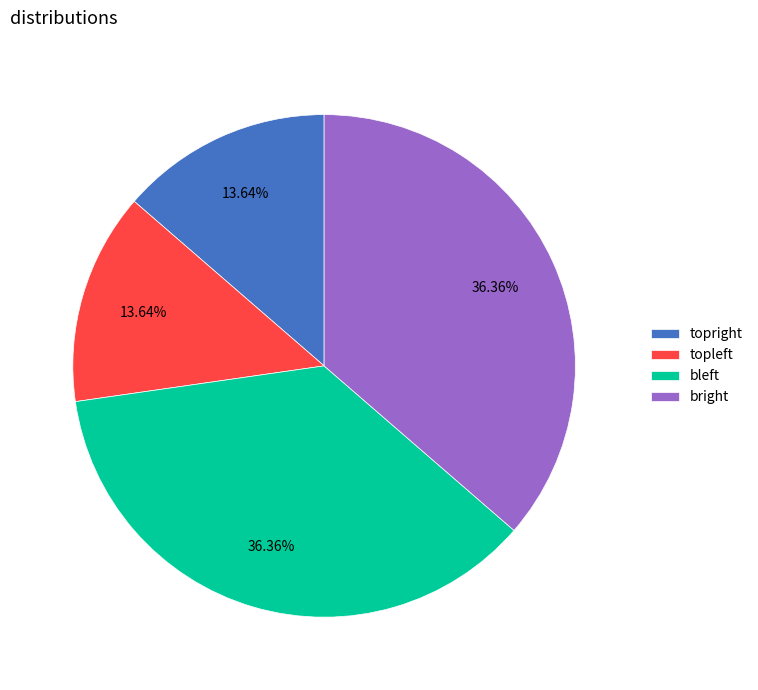

Approximately how many times larger is the value at bleft compared to topright?

2.7